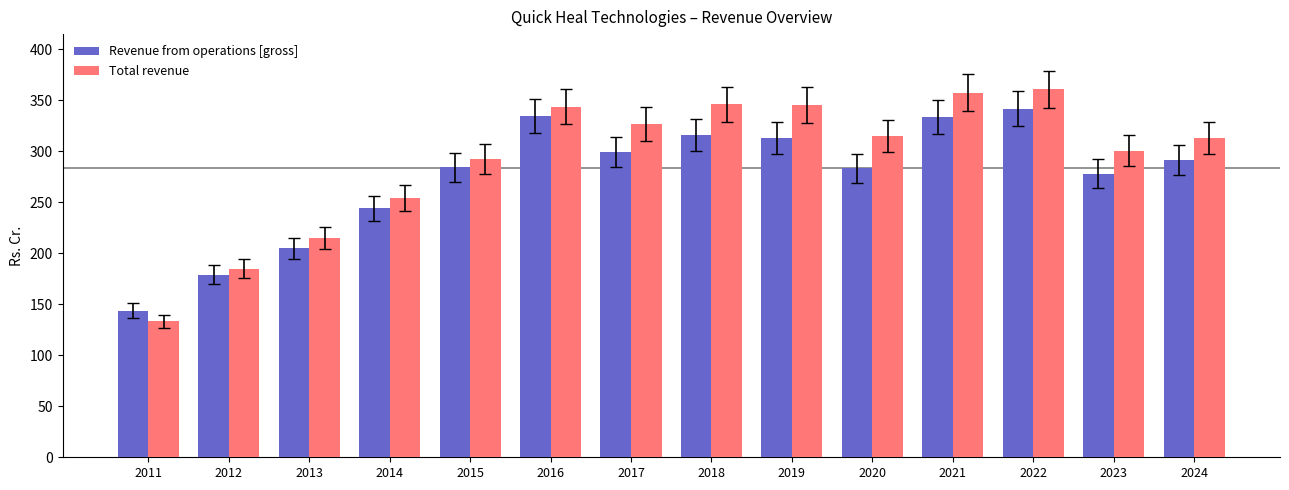

What is the total value across all series at 2023?

578.6